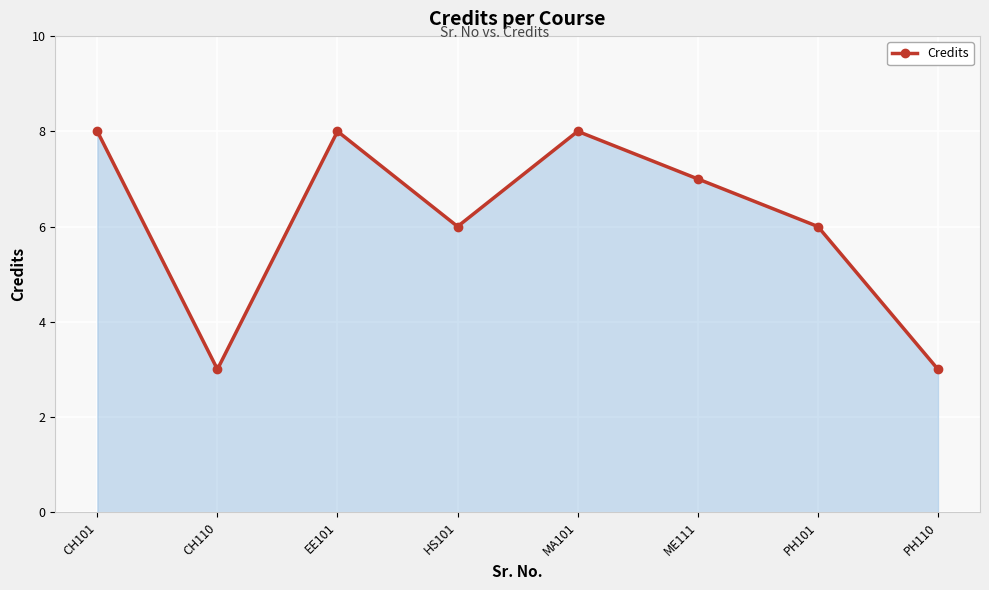

What value does the data have at CH101?

8